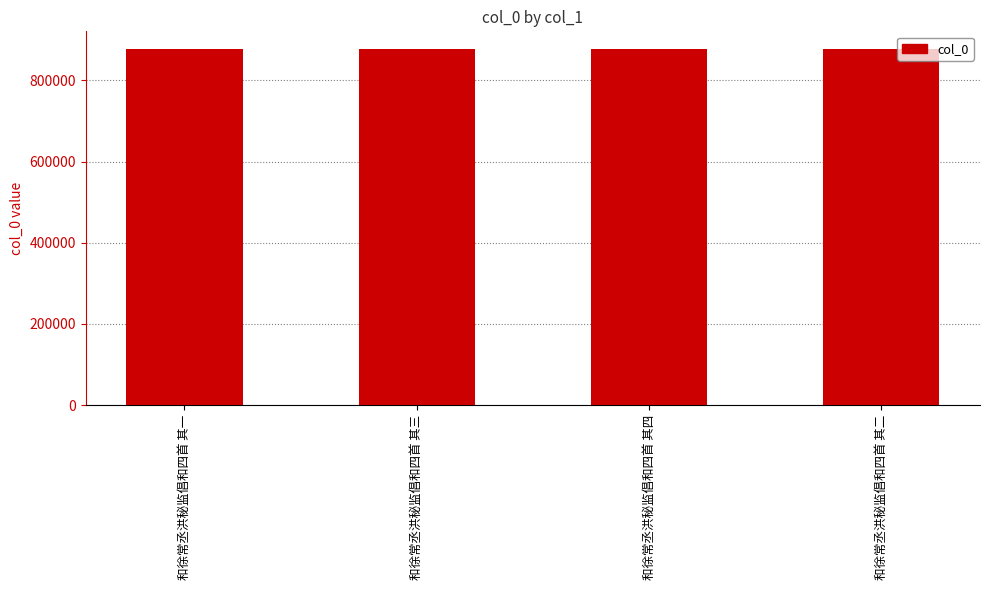

The value at 和徐常丞洪秘监倡和四首 其四 is 1382044. True or false?

False